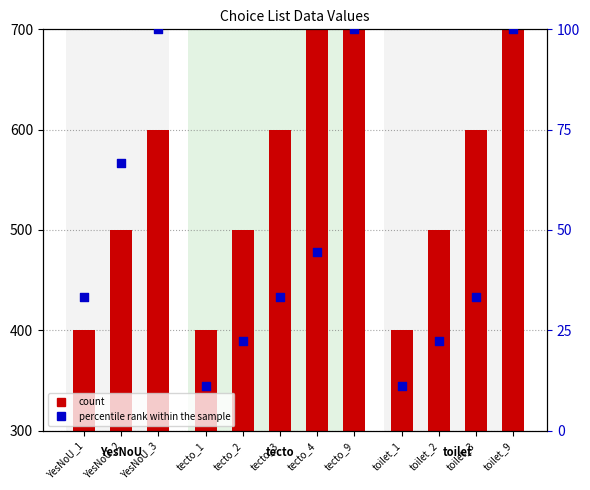

At how many categories does at least one series exceed 192?

12